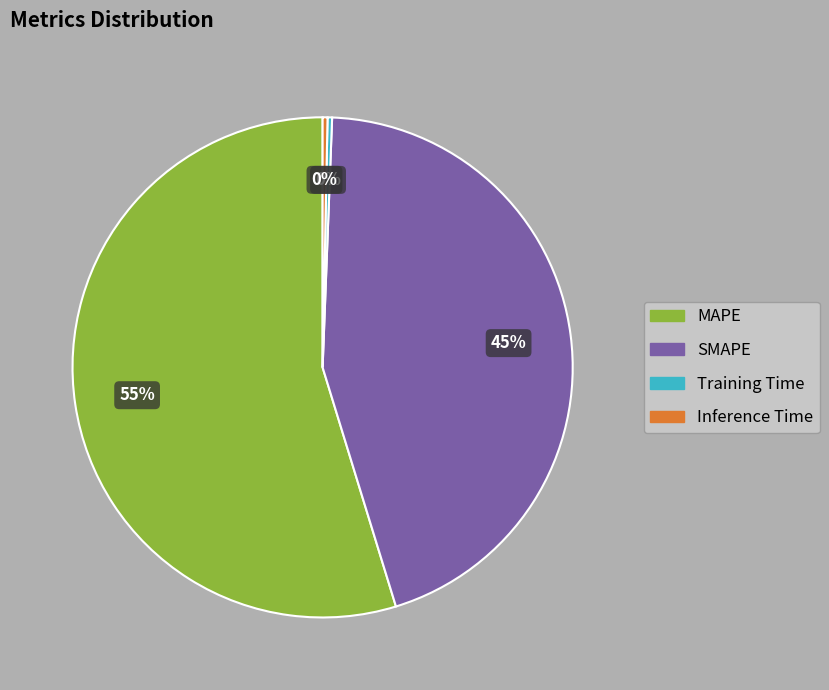

Which category accounts for the majority?

MAPE